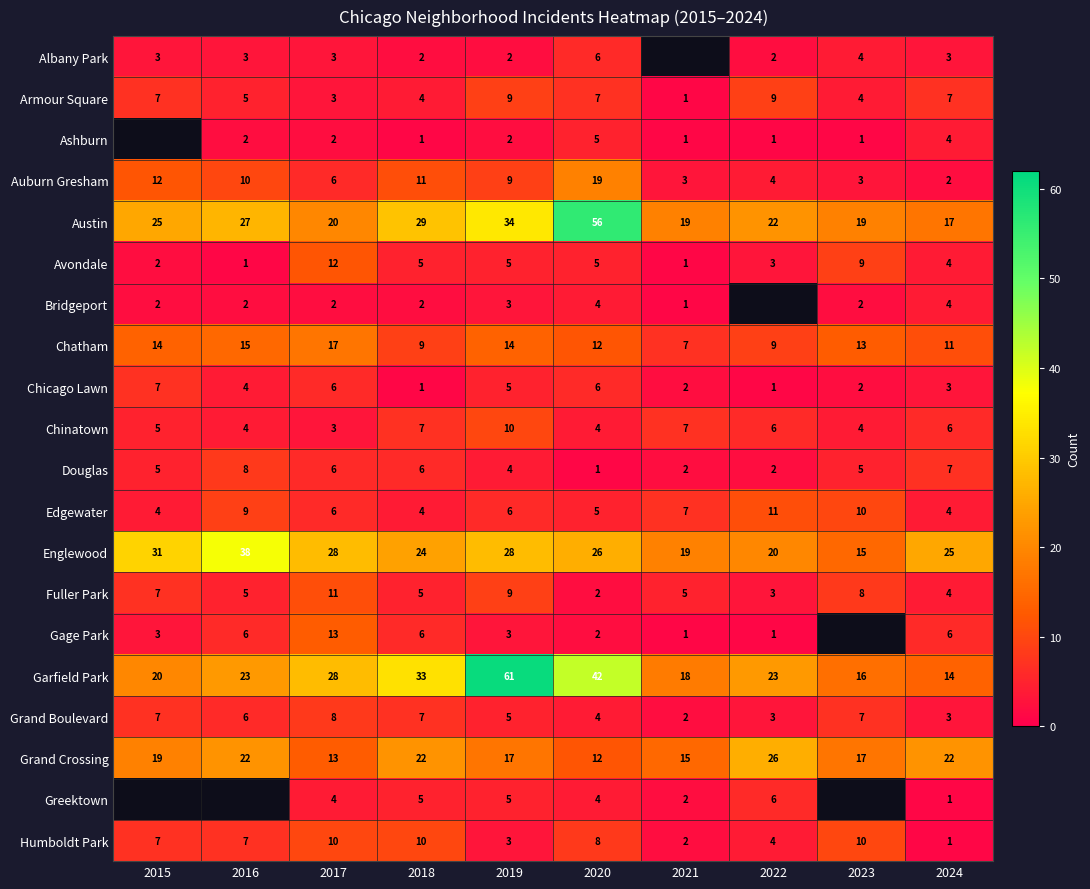

Where does the Grand Boulevard series first go above 6?

2015